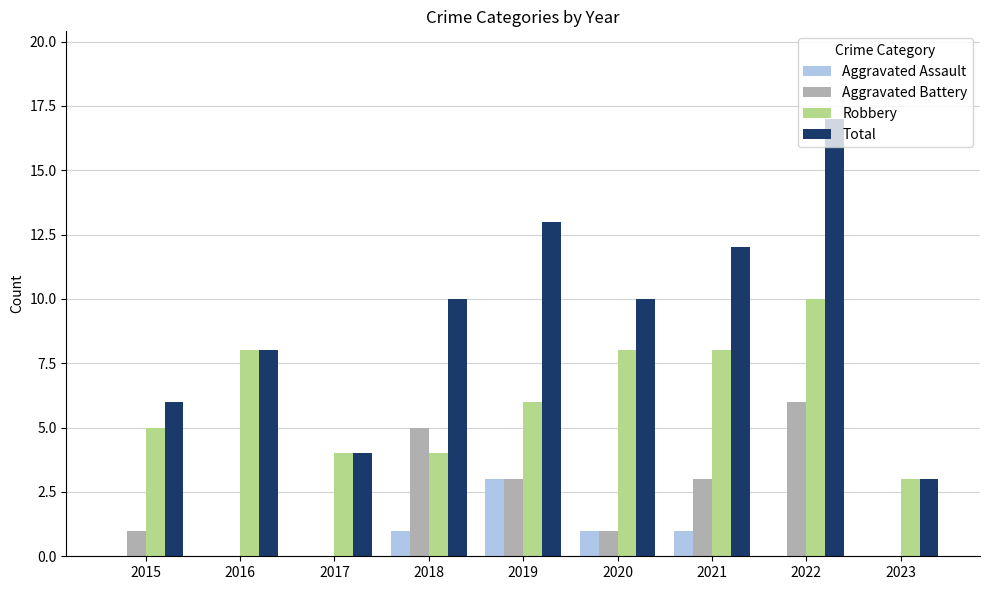

What are all the series names shown in the legend?

Aggravated Assault, Aggravated Battery, Robbery, Total